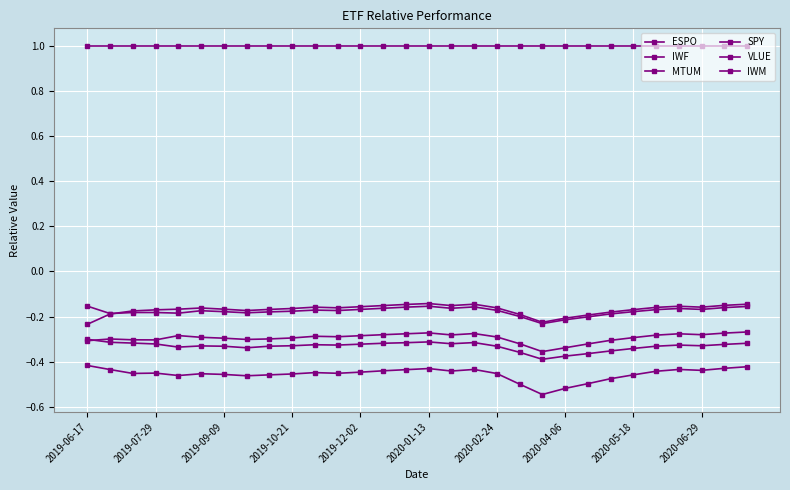

List the series in order of their peak value, lowest first.

SPY, IWF, MTUM, VLUE, IWM, ESPO